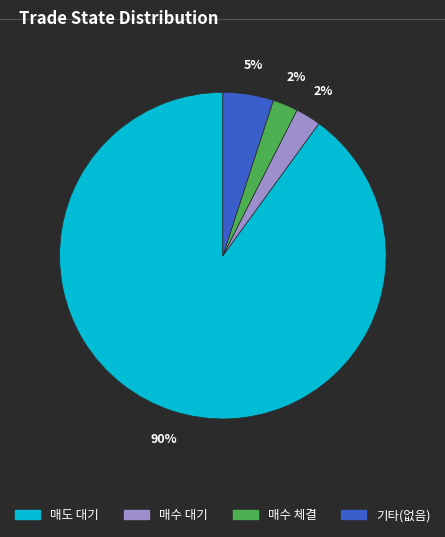

Does any single category account for the majority?

Yes